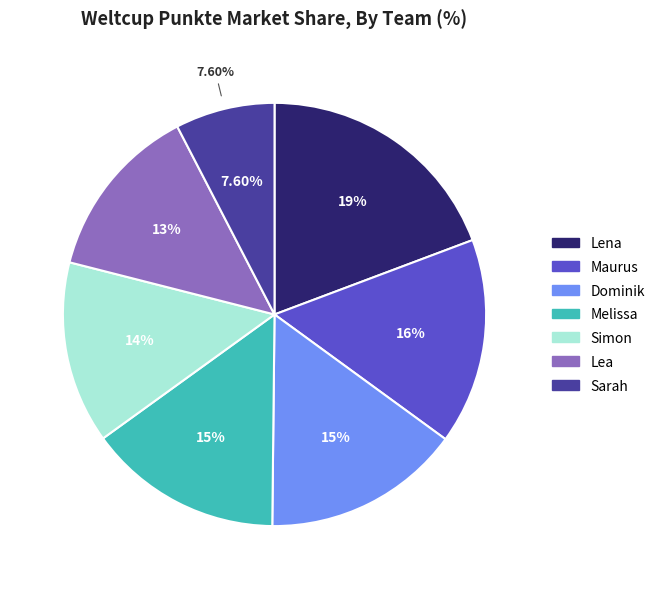

To the nearest percent, what percentage of the pie is Lea?

13%